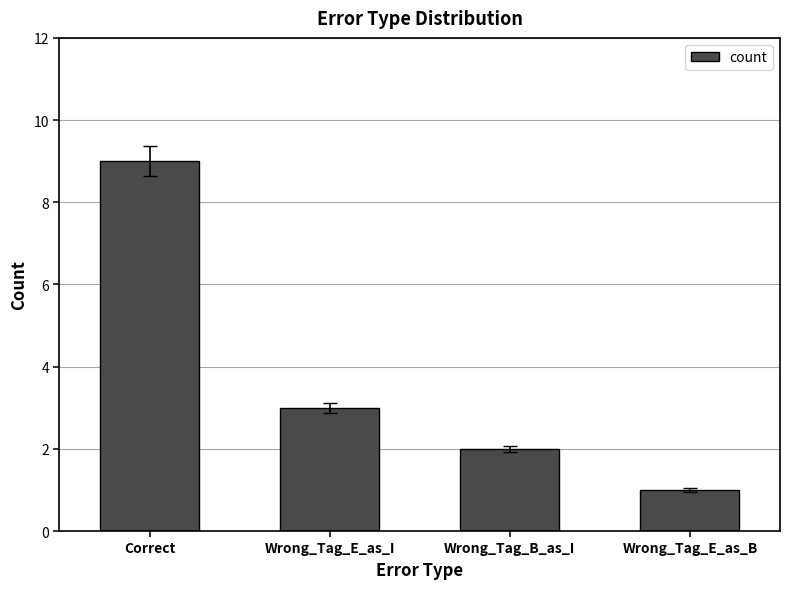

What is the sum of all values?

15